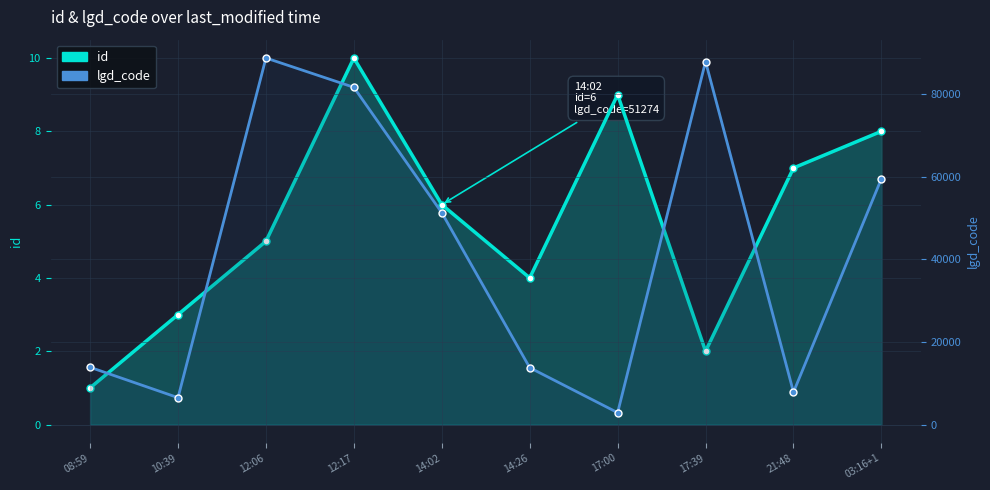

Reading right to left, what are all the values shown in this chart?

id: 8	7	2	9	4	6	10	5	3	1
lgd_code: 59518	7832	87875	2876	13765	51274	81627	88728	6509	13858